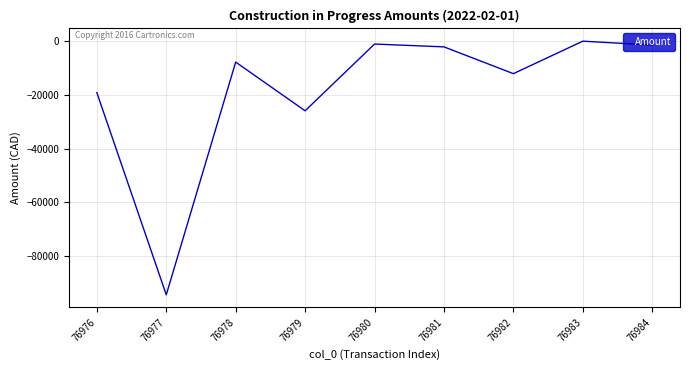

Where is the data nearest to the value -47215?

76979